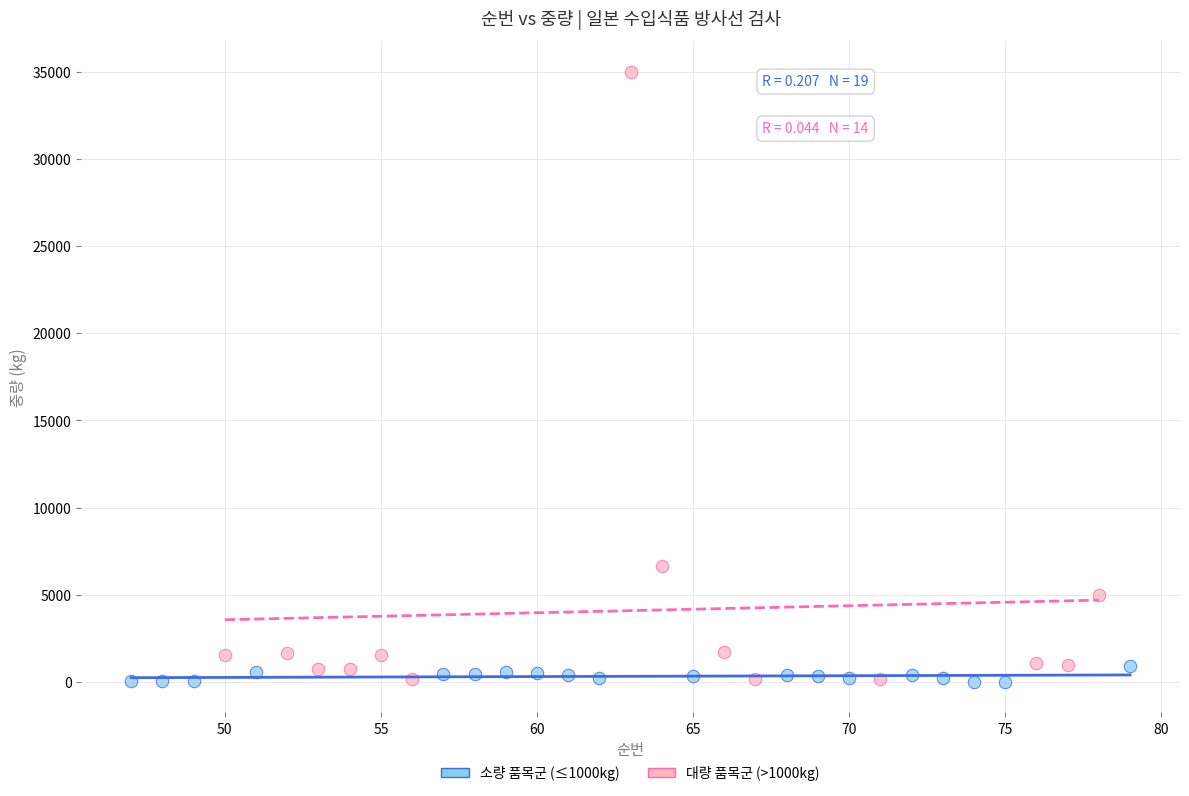

What are all the series names shown in the legend?

소량 품목군 (≤1000kg), 대량 품목군 (>1000kg)